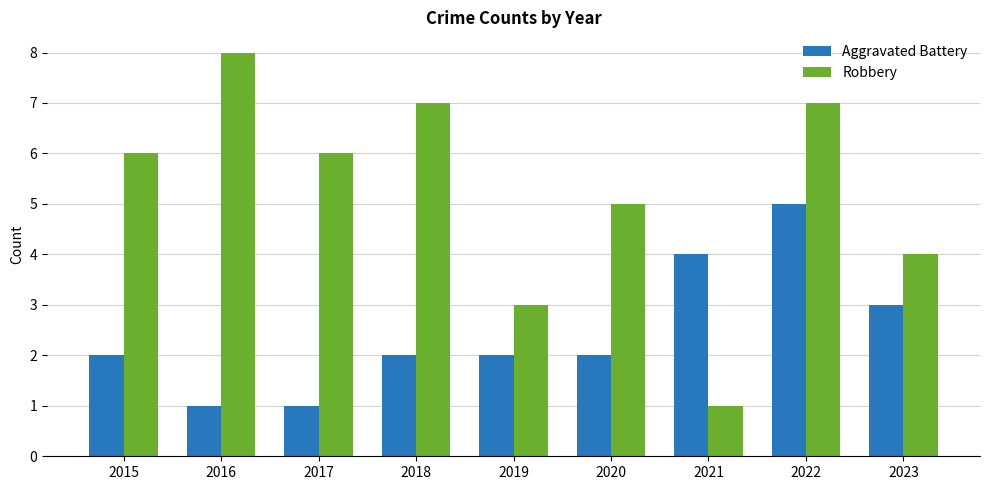

What are all the series names shown in the legend?

Aggravated Battery, Robbery